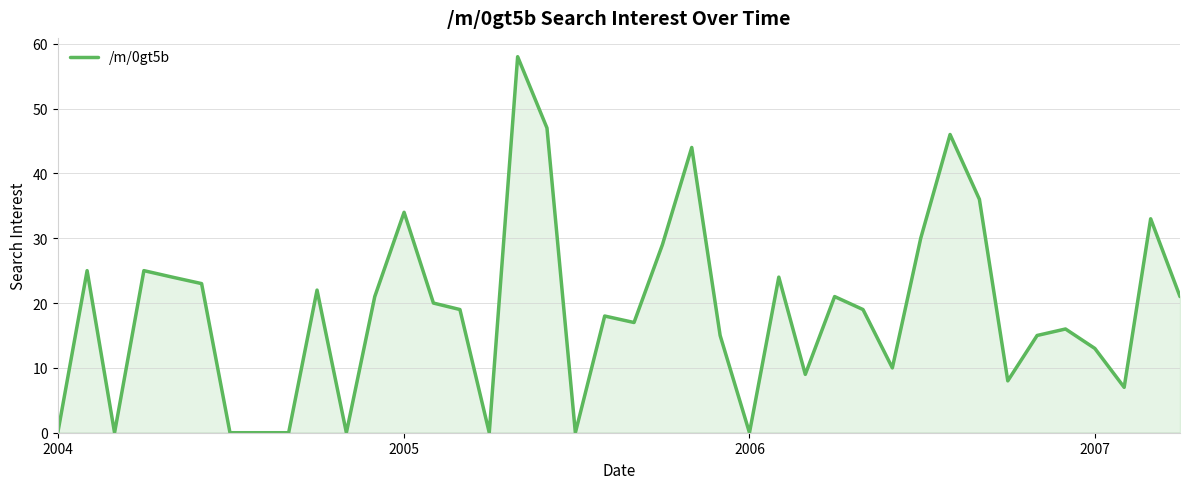

What is the difference between the maximum and minimum values?

58